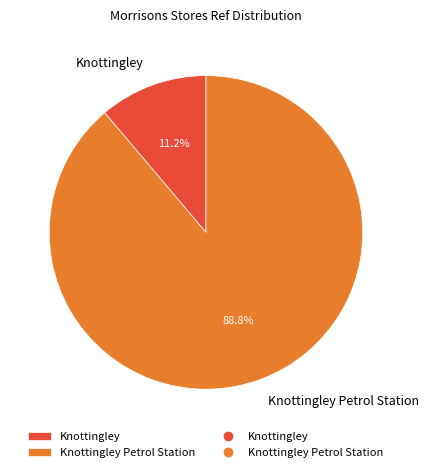

How many slices are in this pie chart?

2